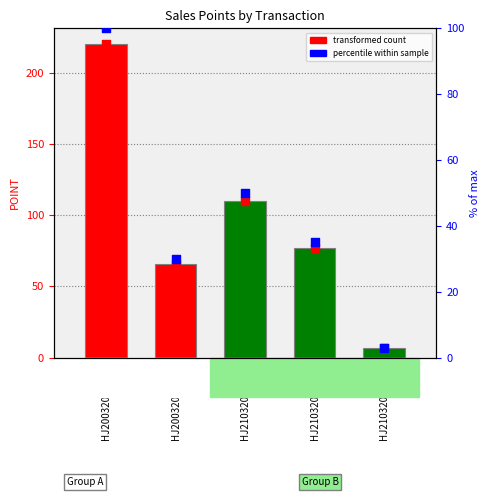

Is the value of POINT at HJ21032018002 greater than the value of percentile within sample at HJ21032018001?

Yes